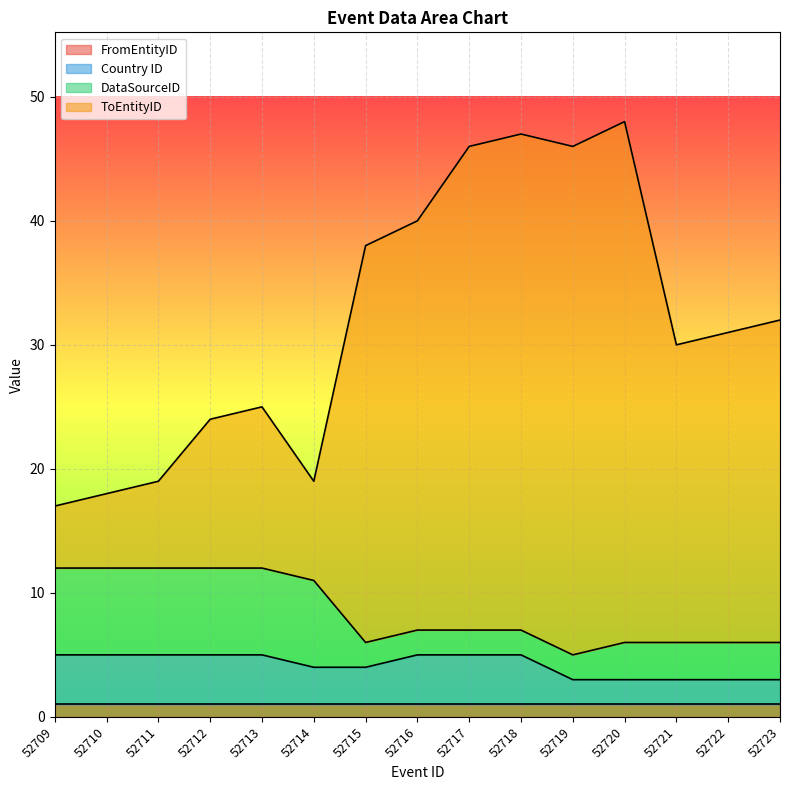

What is the total value across all series at 52718?

47